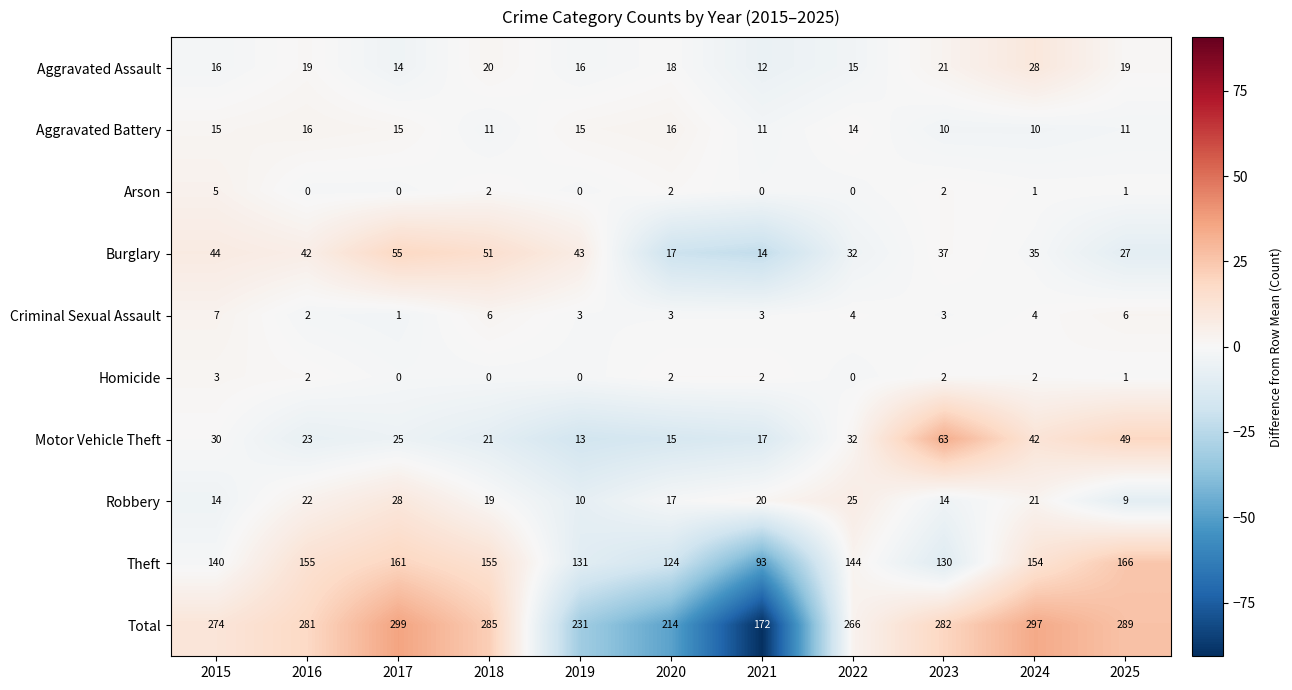

Which series has the largest total across all categories?

Total